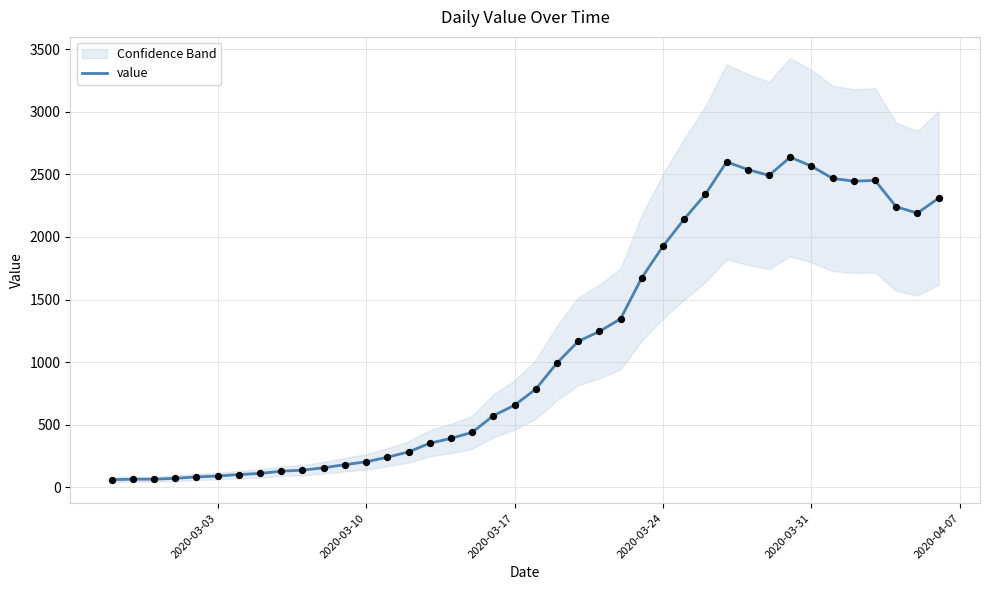

The value of value at 2020-03-03 is 90. True or false?

True